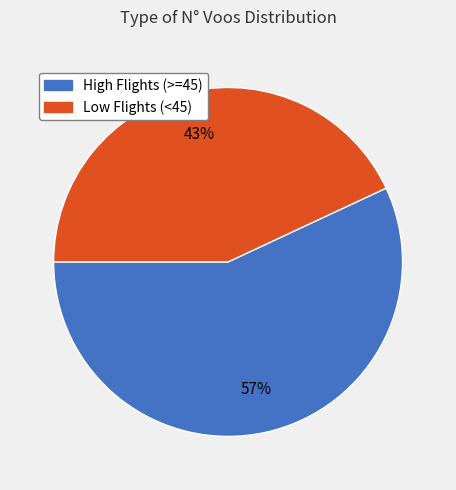

Does any single category account for the majority?

Yes